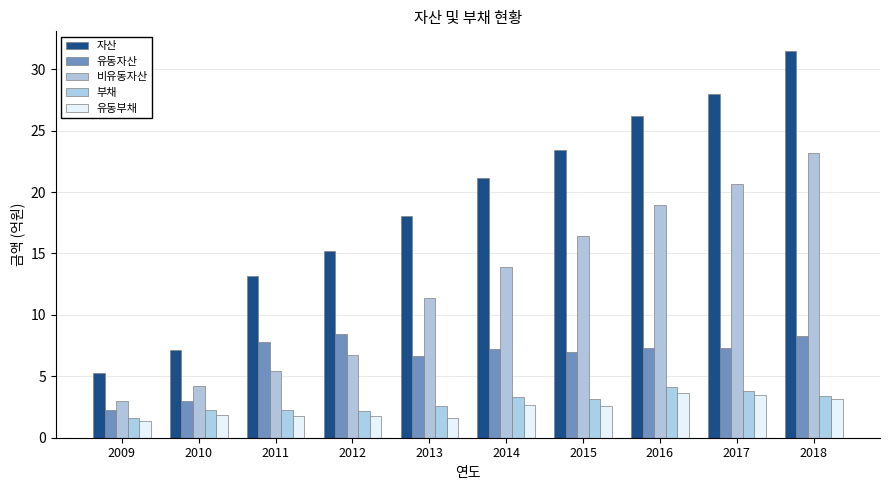

Between 2011 and 2016, which series saw the biggest shift?

비유동자산